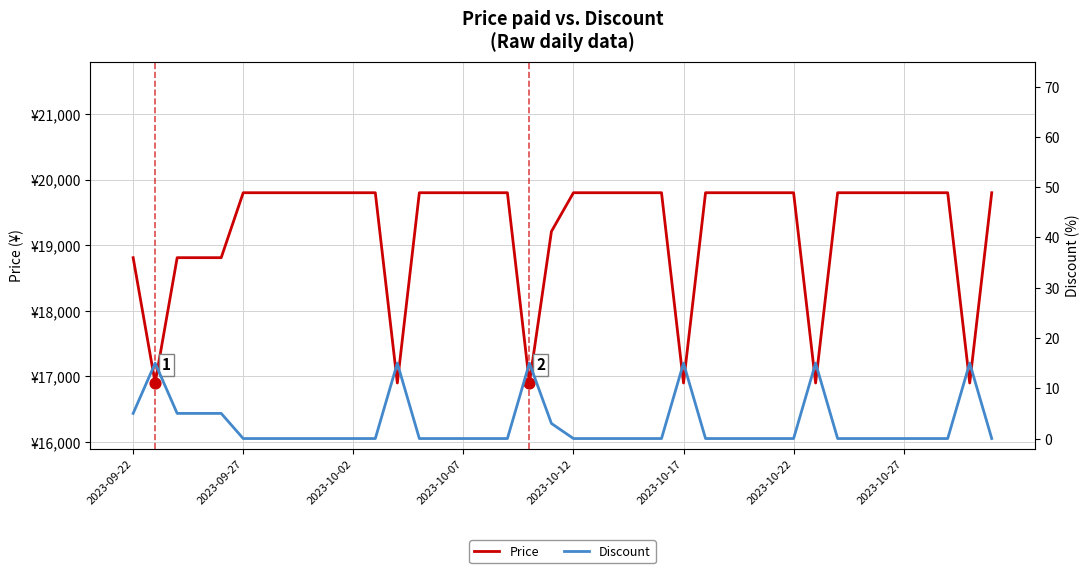

What are all the series names shown in the legend?

Price, Discount